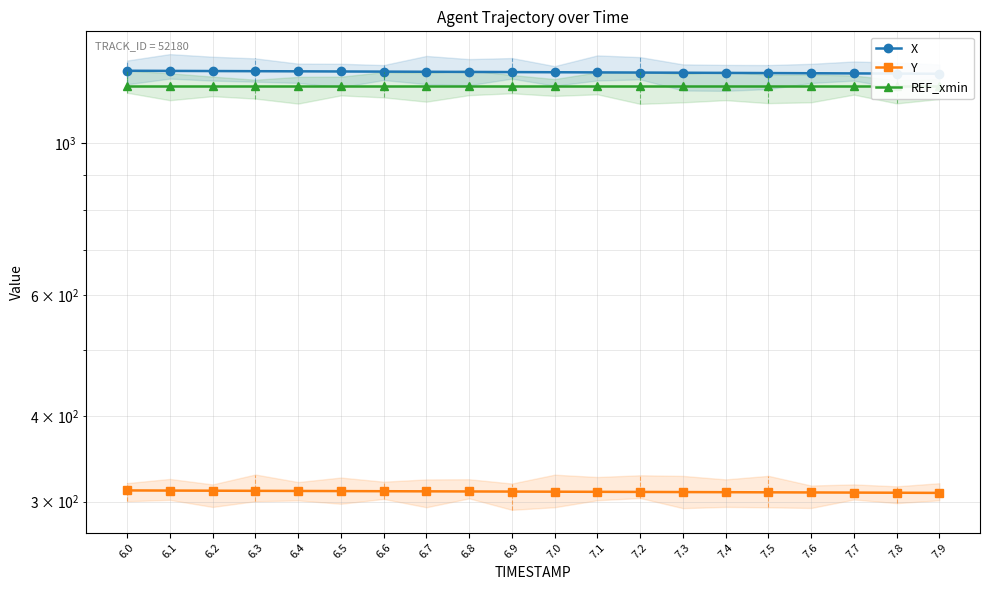

Which series has the largest total across all categories?

X